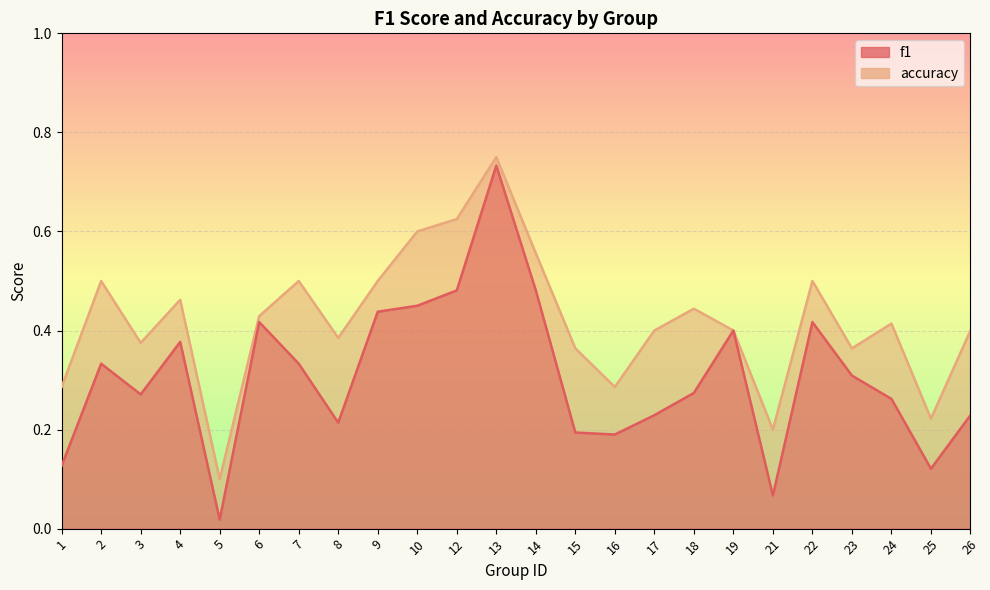

Rank the series by their maximum value, from lowest to highest.

f1, accuracy